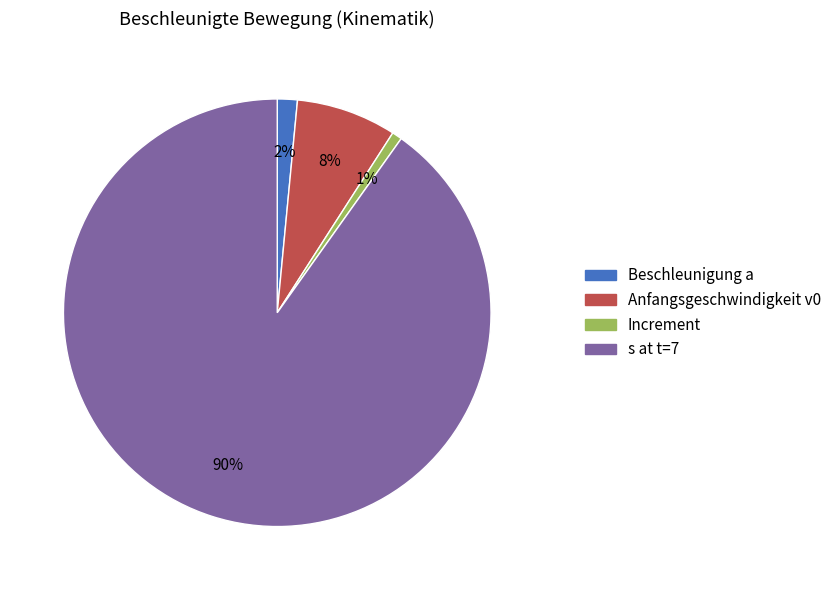

To the nearest percent, what is the average slice percentage?

25%